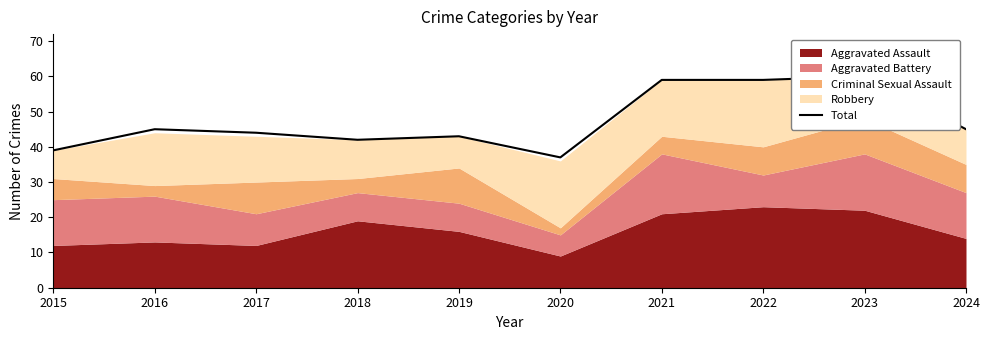

How many values are below 45?

5